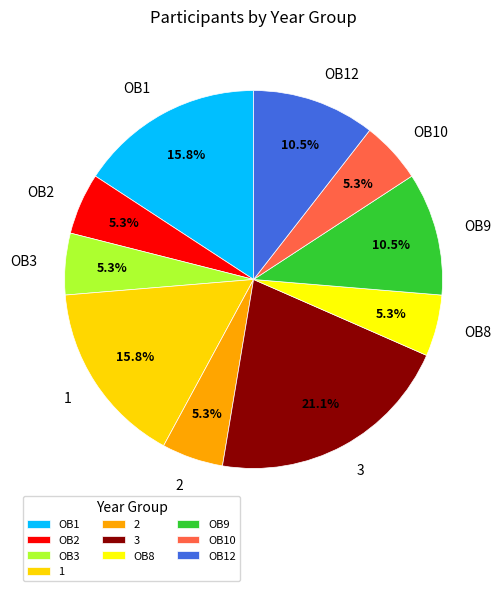

What percentage is the 2 slice, to the nearest percent?

5%